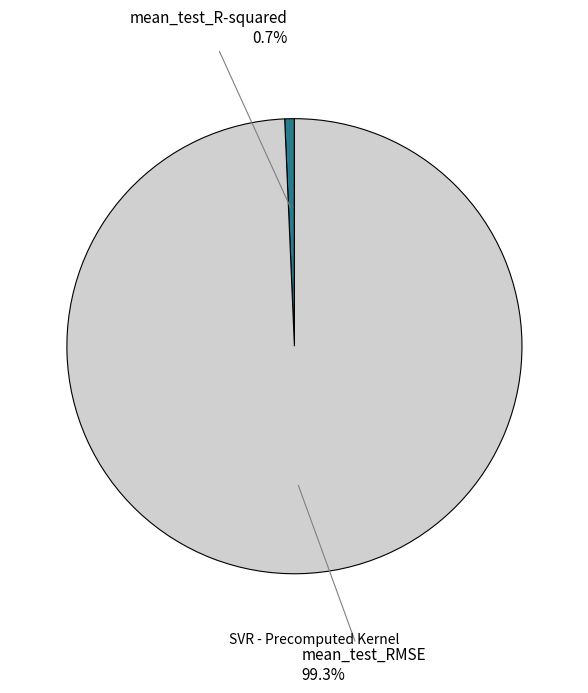

Is there a majority slice in this chart?

Yes